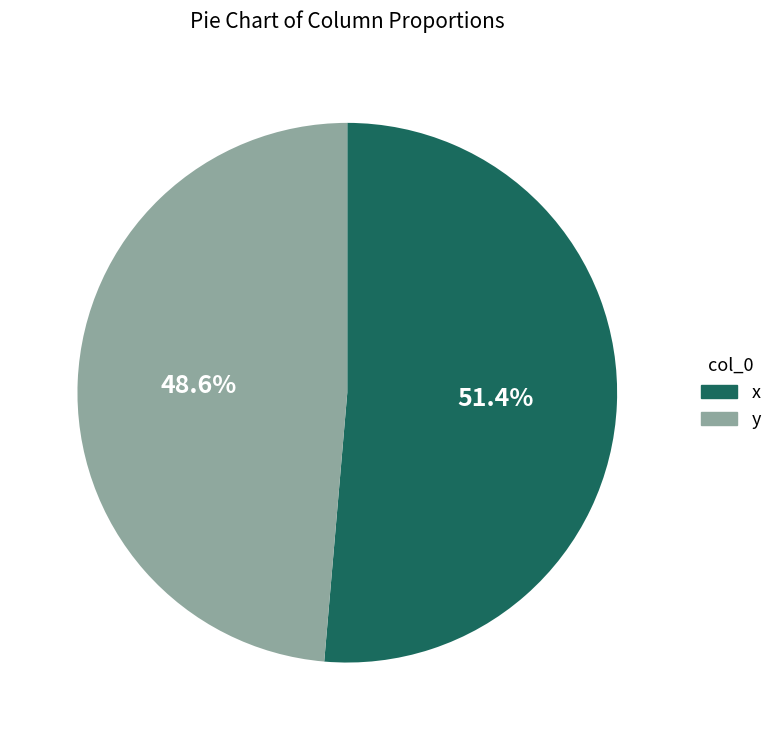

Does any single category account for the majority?

Yes